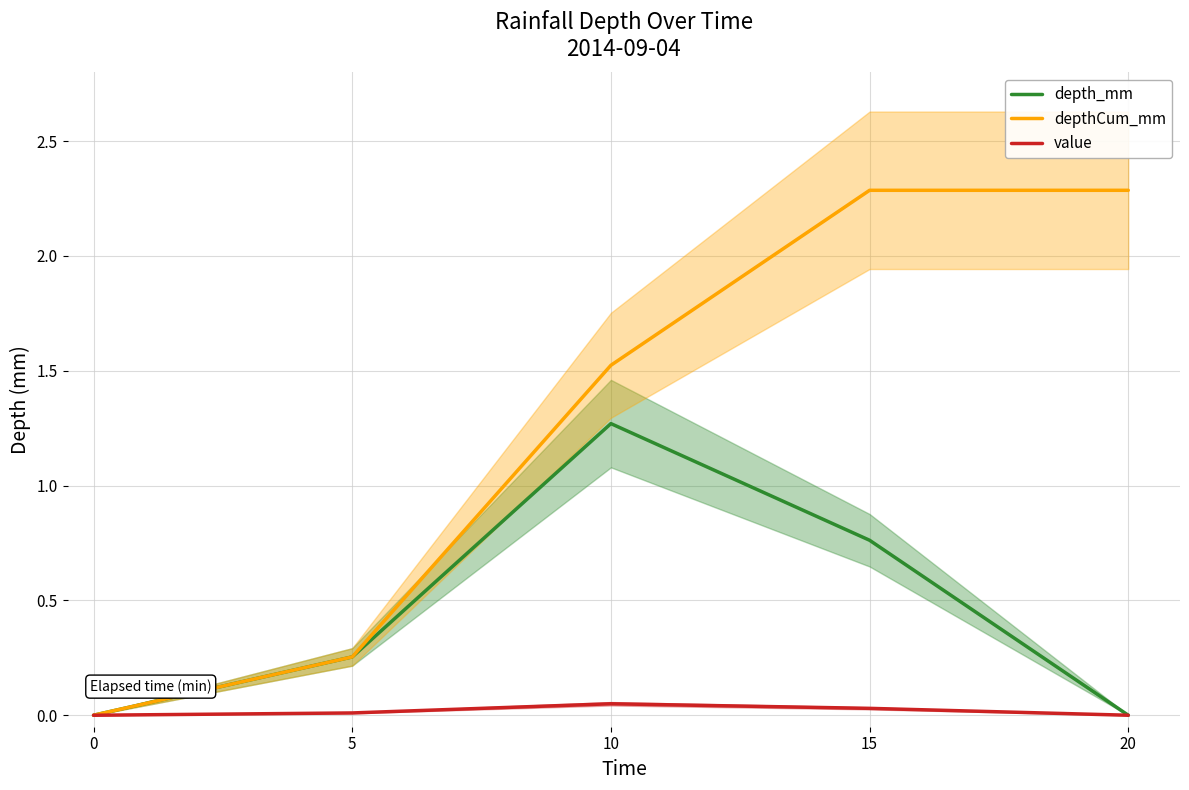

Between 5 and 20, which is larger?

5